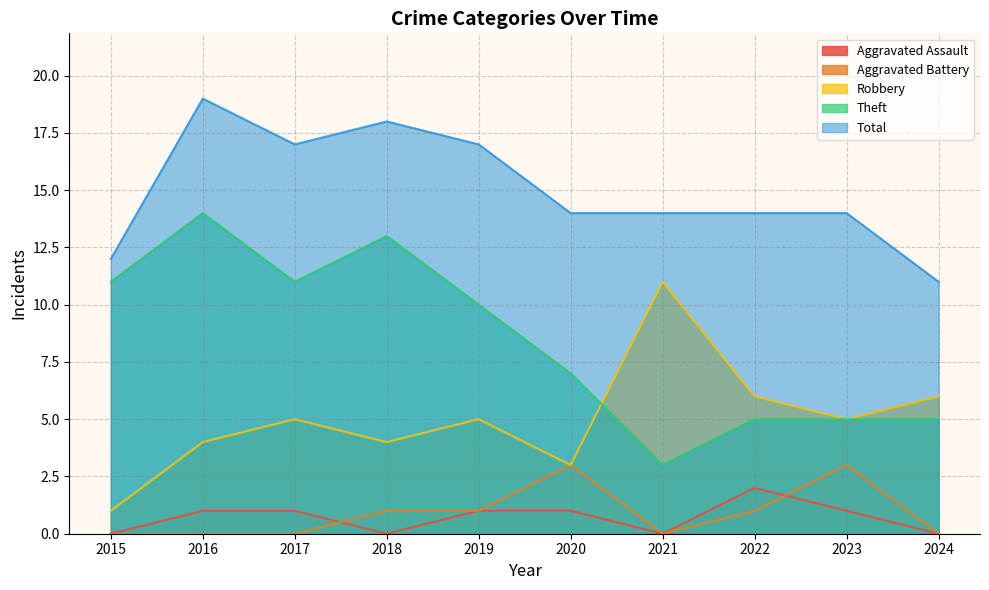

In Robbery, how many points are lower than both neighbors (excluding endpoints)?

3